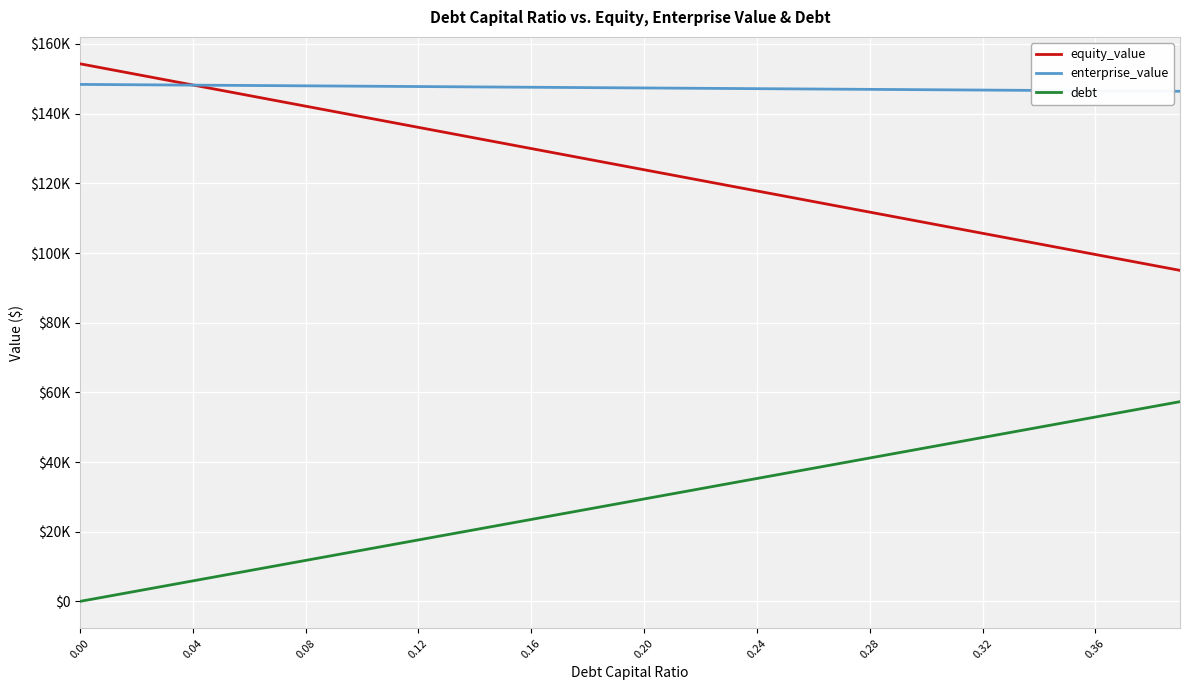

List the series in order of their peak value, lowest first.

debt, enterprise_value, equity_value